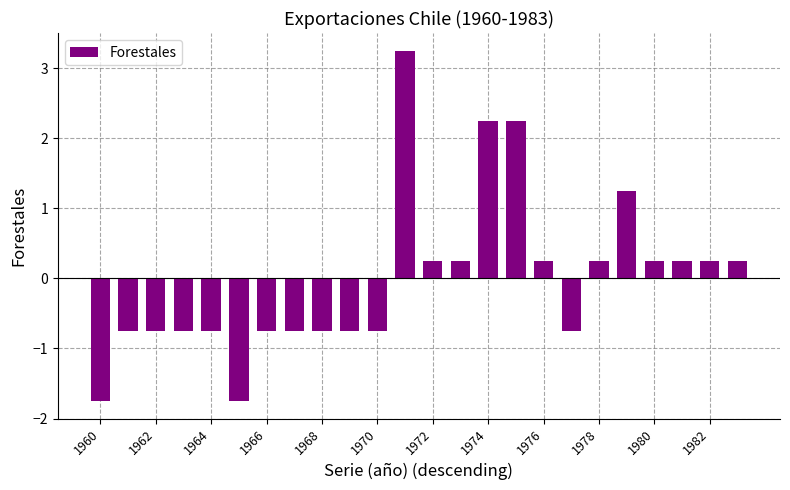

What is the difference between the maximum and minimum values?

5.0